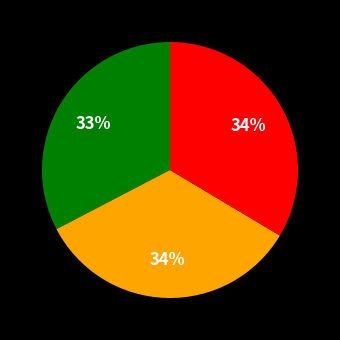

Does any single category account for the majority?

No